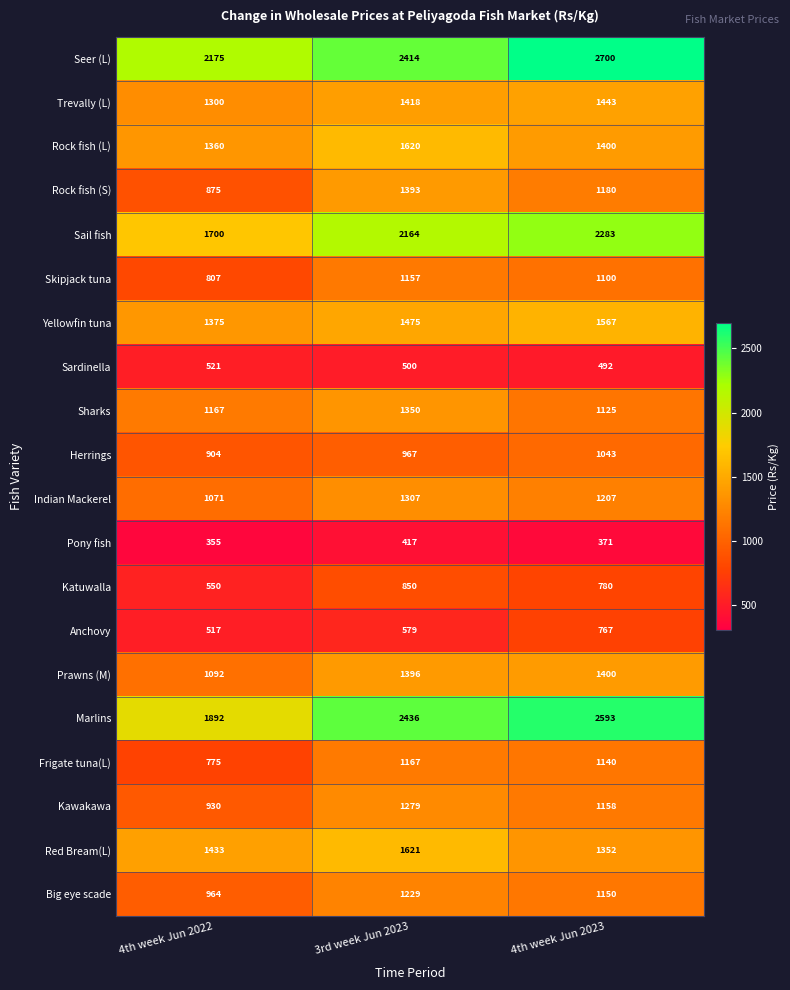

What is the maximum value shown in the chart?

2700